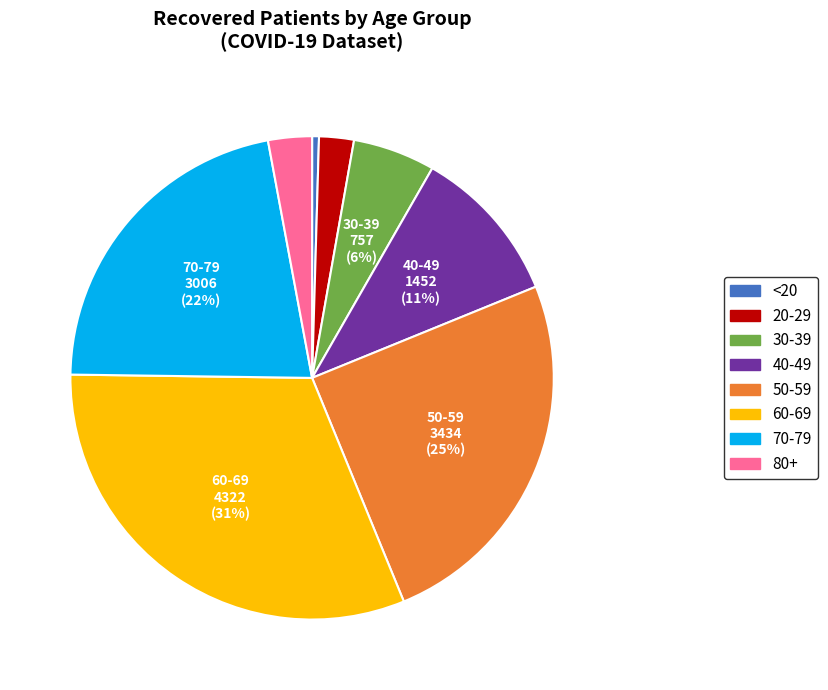

Is there any slice that represents more than half of the pie?

No